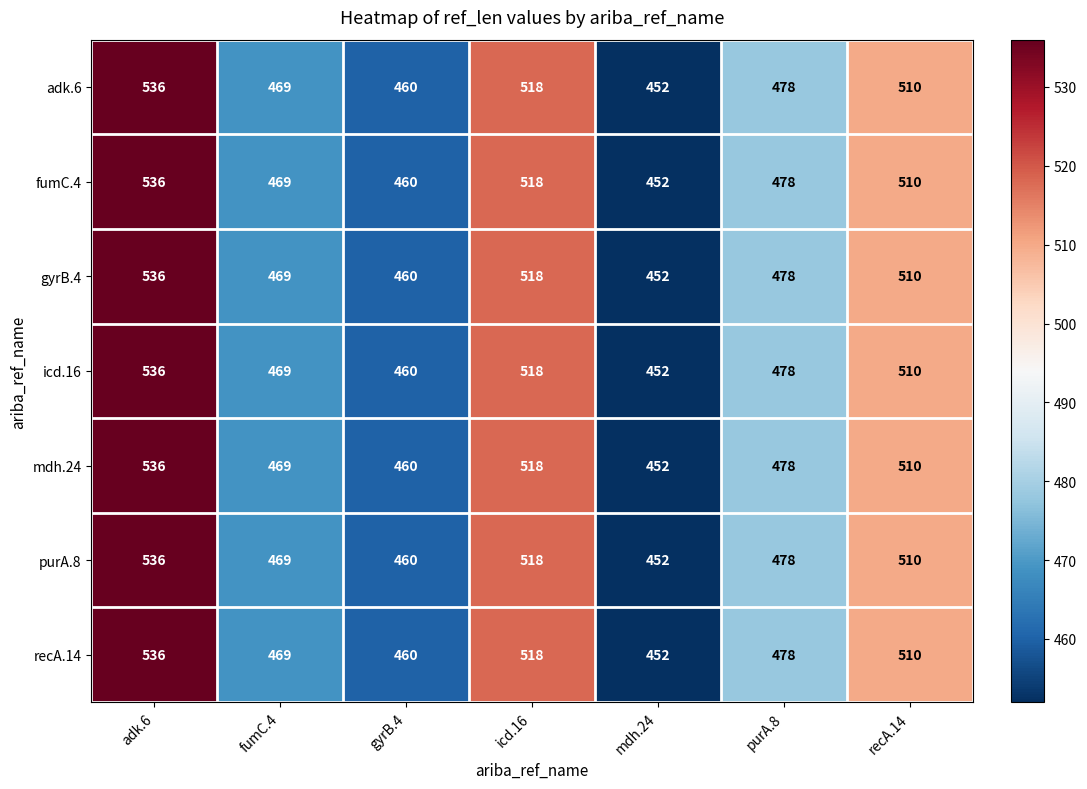

What value does the gyrB.4 series have at purA.8, to the nearest 10?

480